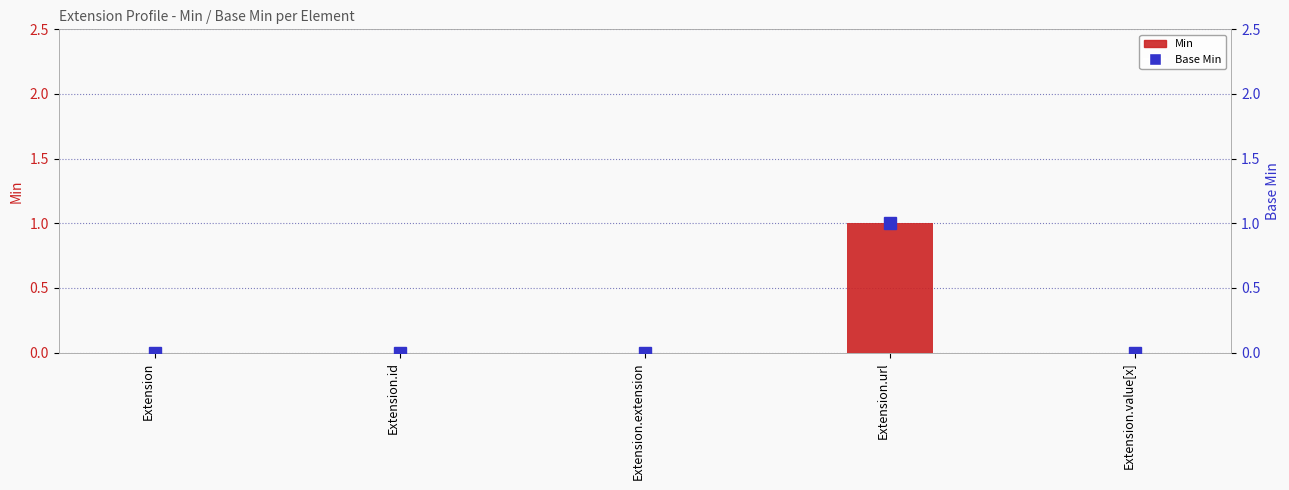

What is the label of the 2nd bar from the left?

Extension.id